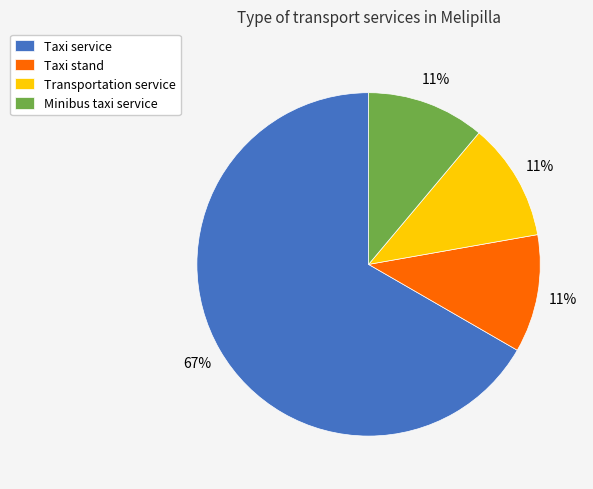

How many segments does this pie chart have?

4